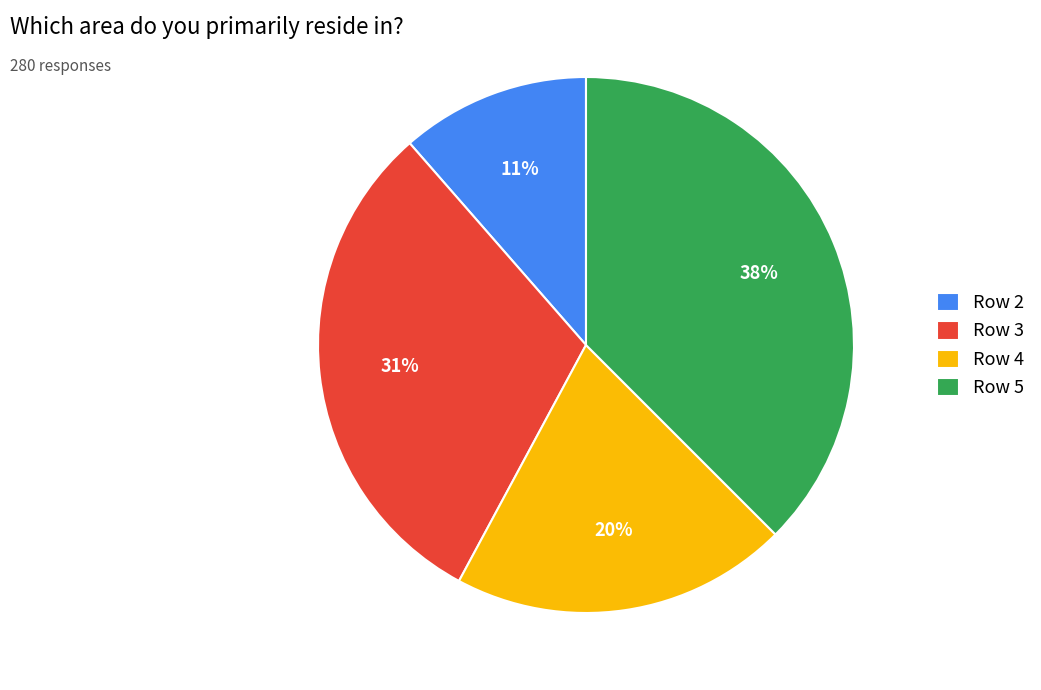

What percentage is the Row 3 slice, to the nearest percent?

31%